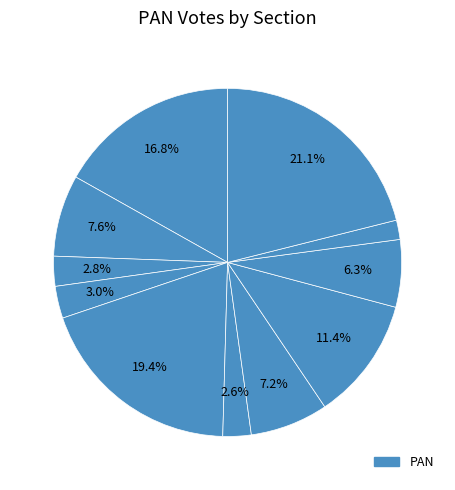

Count the number of slices in the pie.

11